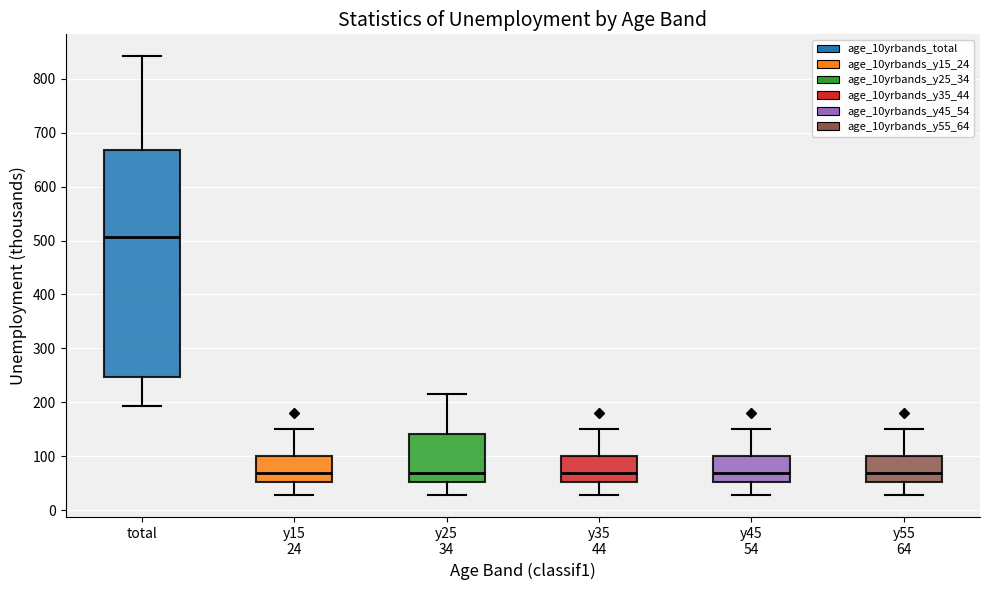

Comparing the boxes themselves (not the whiskers), which one is the tallest?

total